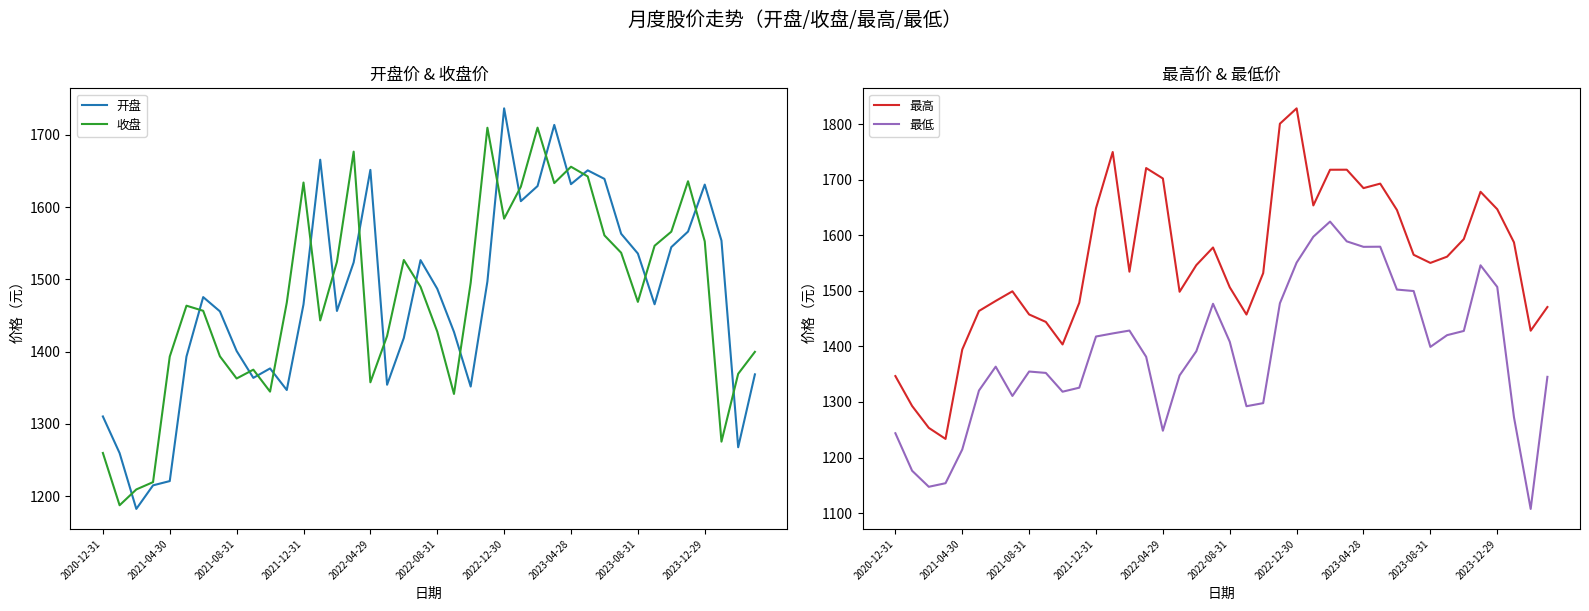

What is the label of the 1st point from the left?

2020-12-31